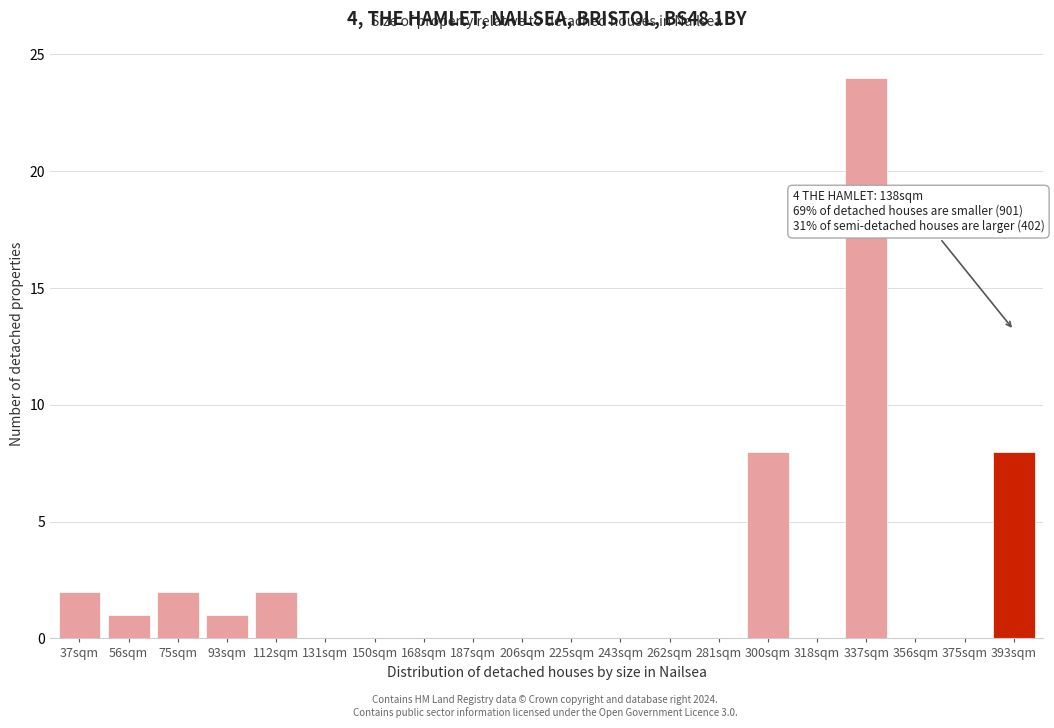

Reading left to right, extract all data points from this chart.

37sqm=2	56sqm=1	75sqm=2	93sqm=1	112sqm=2	131sqm=0	150sqm=0	168sqm=0	187sqm=0	206sqm=0	225sqm=0	243sqm=0	262sqm=0	281sqm=0	300sqm=8	318sqm=0	337sqm=24	356sqm=0	375sqm=0	393sqm=8